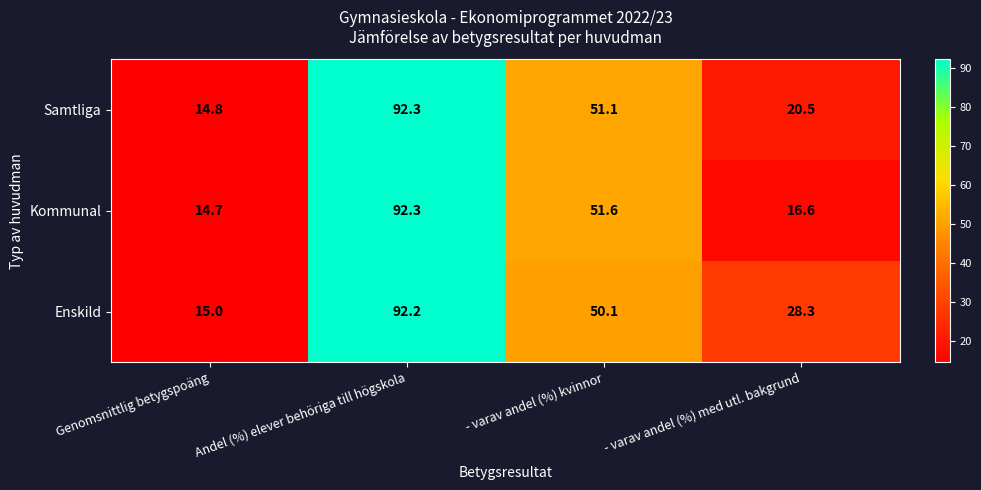

Where does the Samtliga series first go above 51?

Andel (%) elever behöriga till högskola